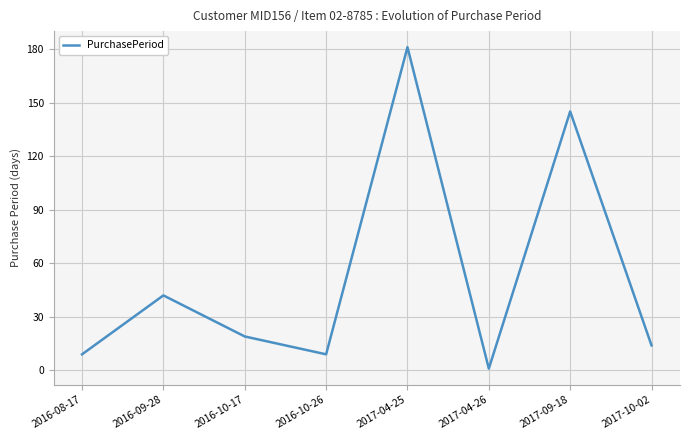

At which category does the chart reach its minimum across all series?

2017-04-26